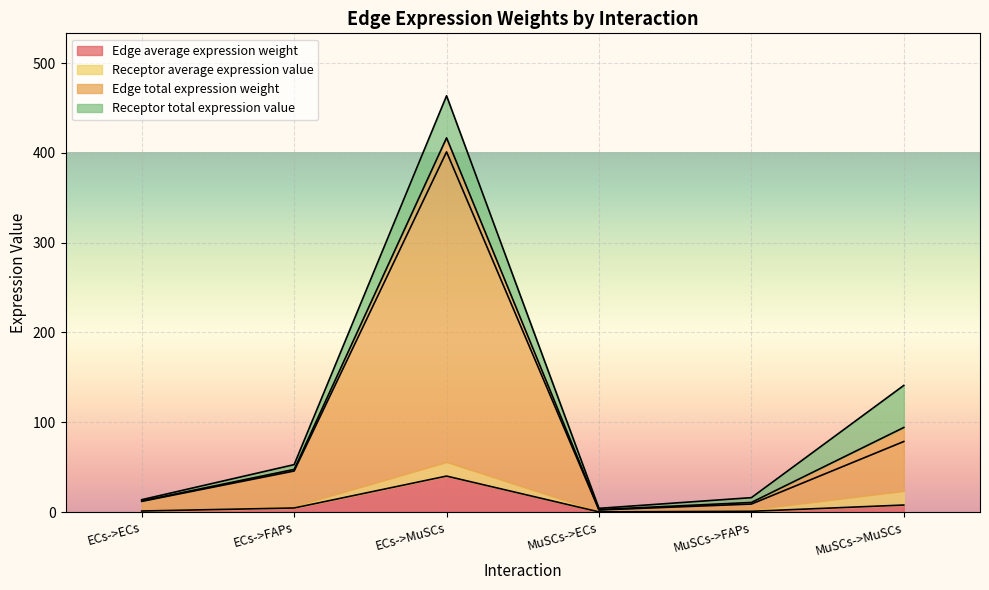

What is the highest value of the Edge average expression weight series?

40.1